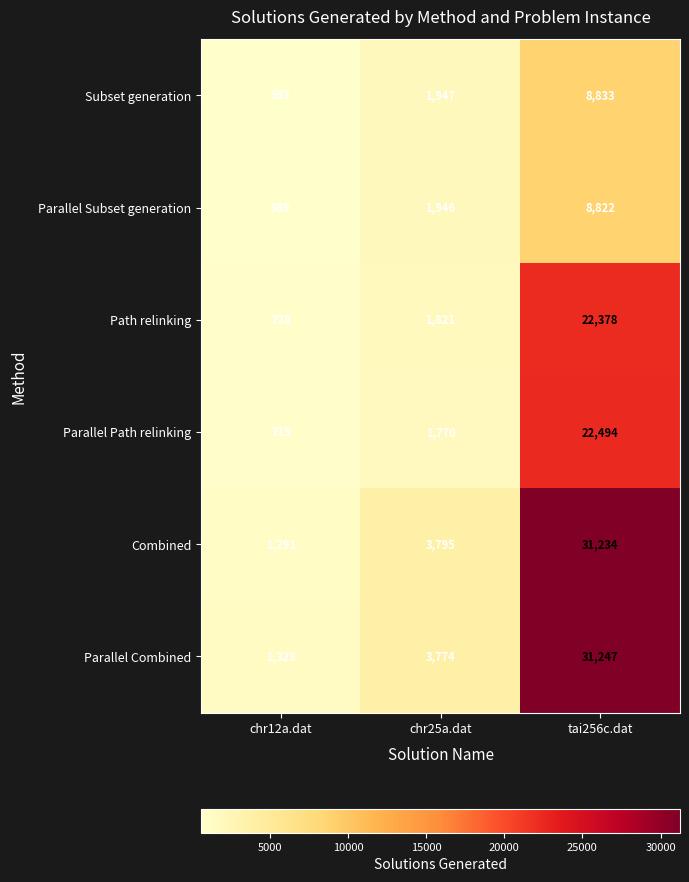

What is the average value of the Parallel Path relinking series?

8326